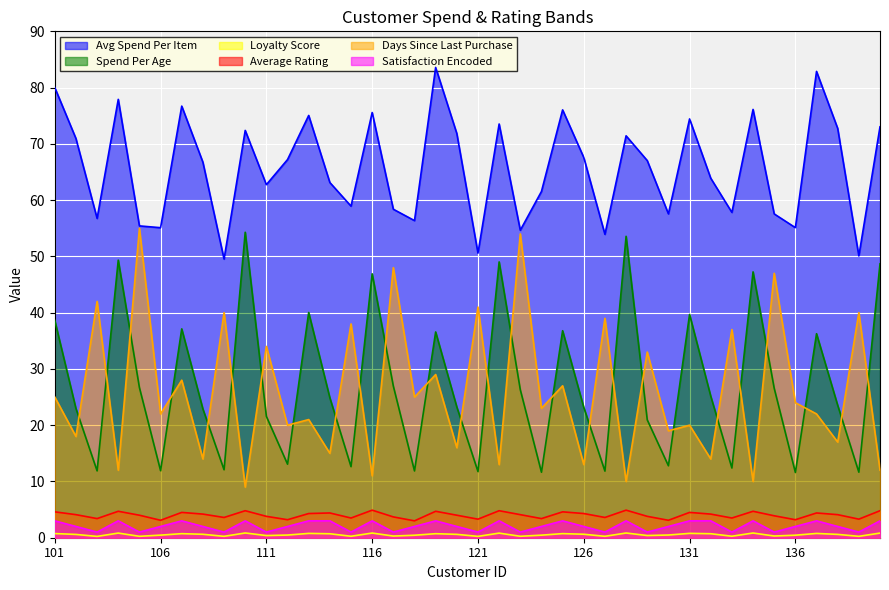

What is the minimum value for Satisfaction Encoded?

1.0